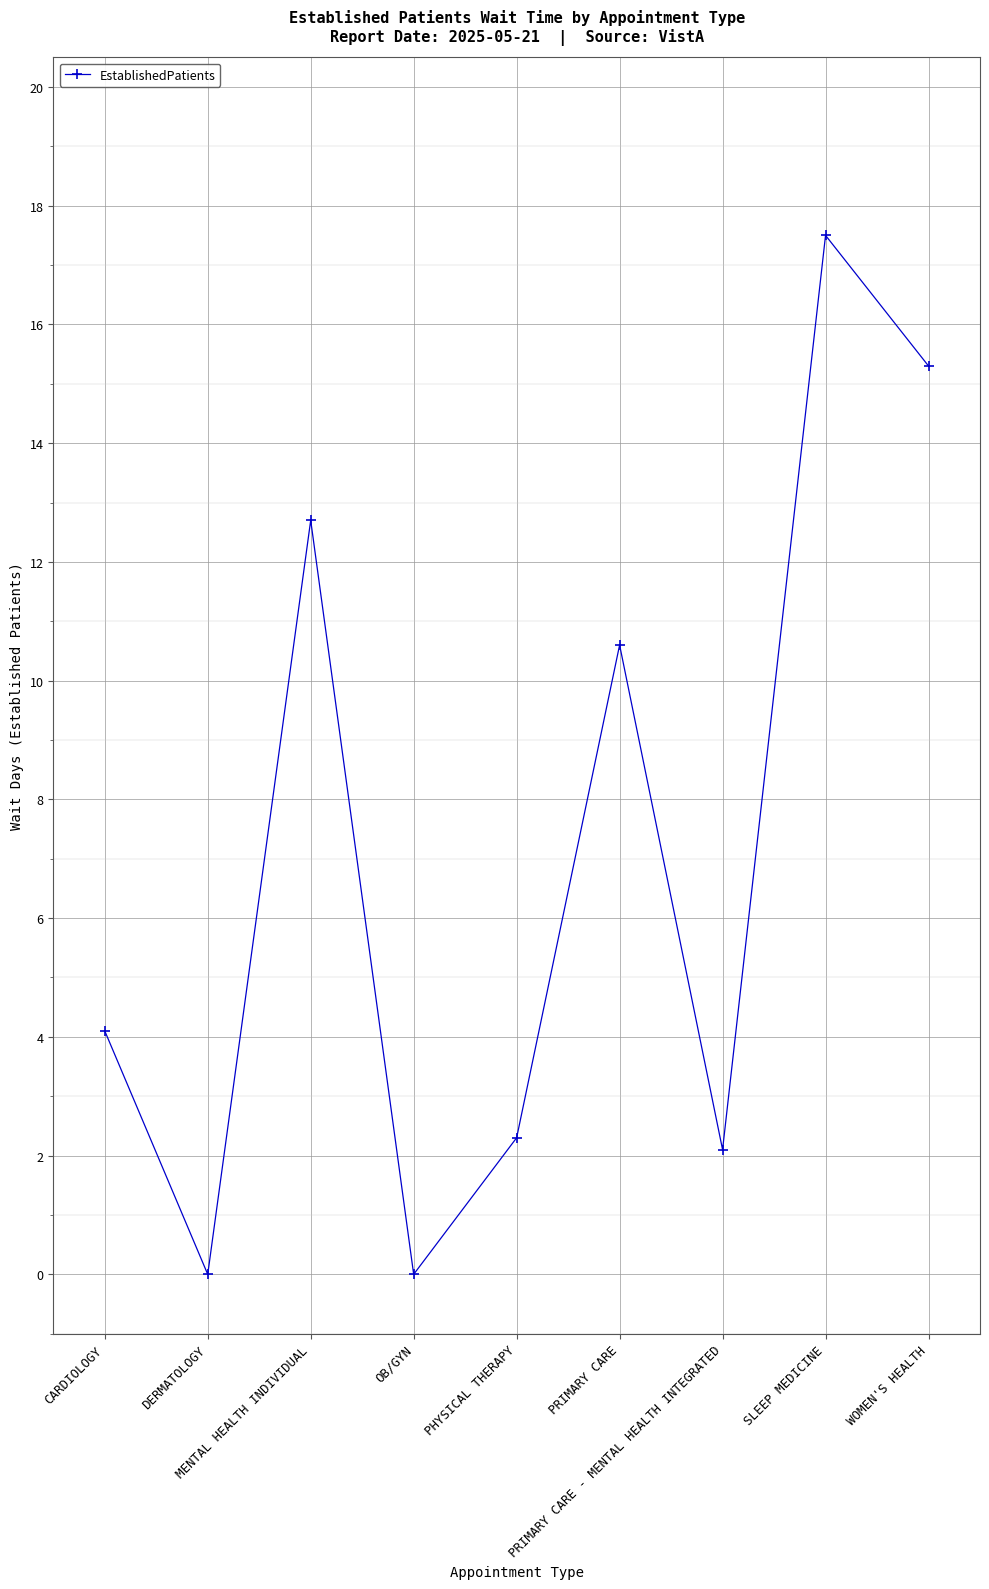

How many lines are shown in the chart?

1